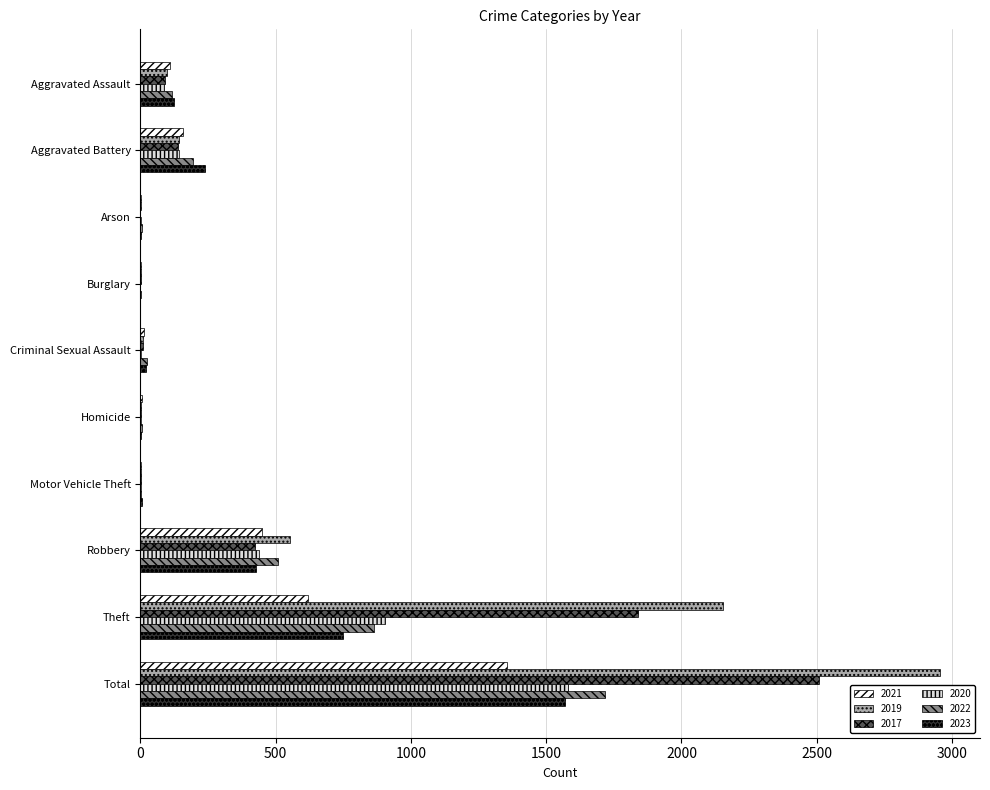

What is the sum of the 2017 values at Homicide and Aggravated Battery?

140